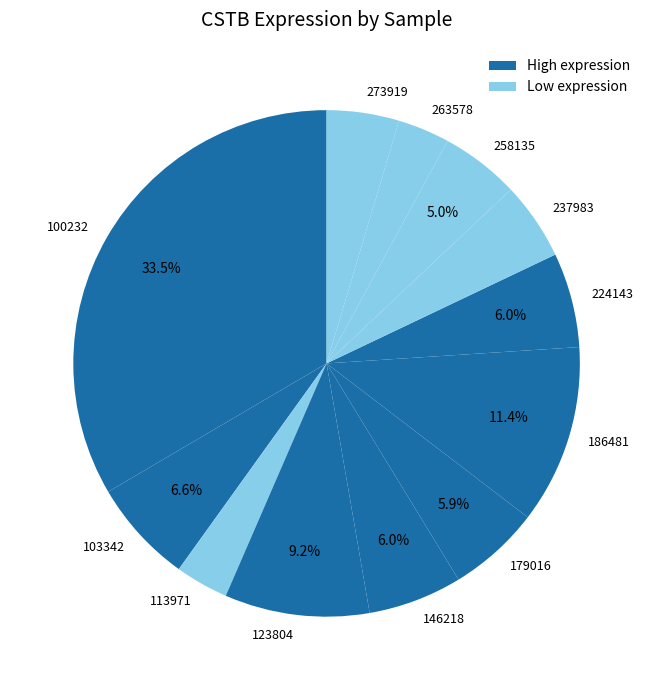

What percentage do 179016 and 224143 together represent?

11.9%